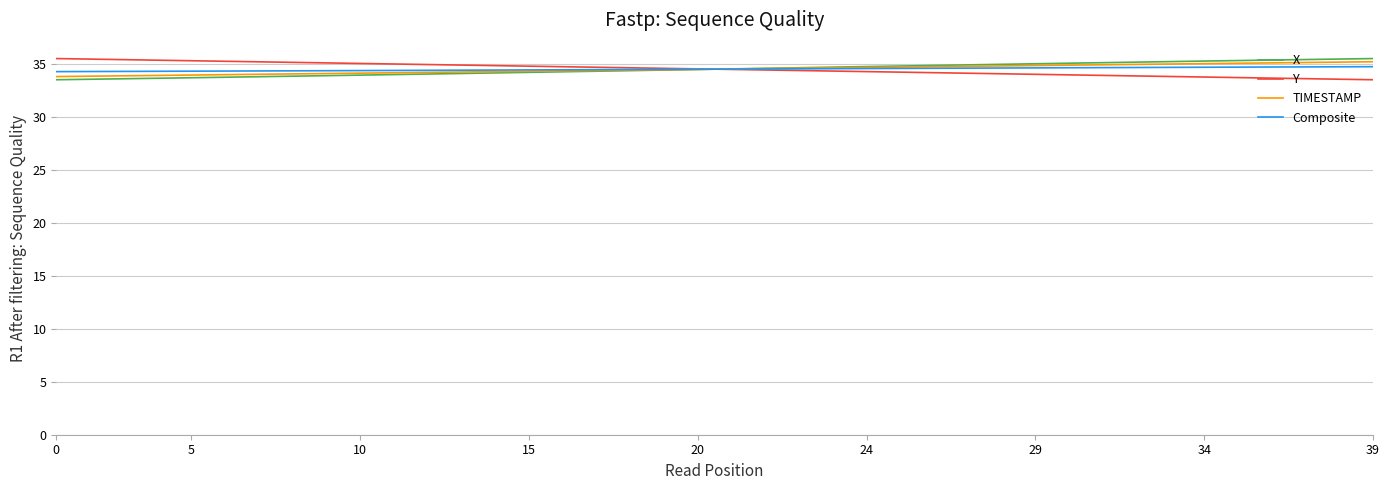

What is the smallest value displayed?

33.5